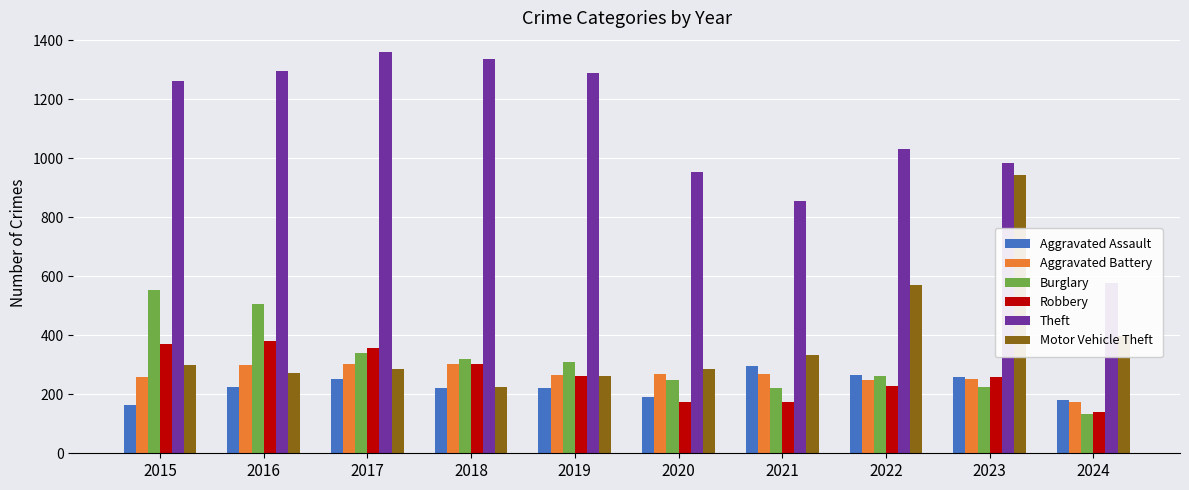

Is it true that Robbery equals 175 at 2021?

True